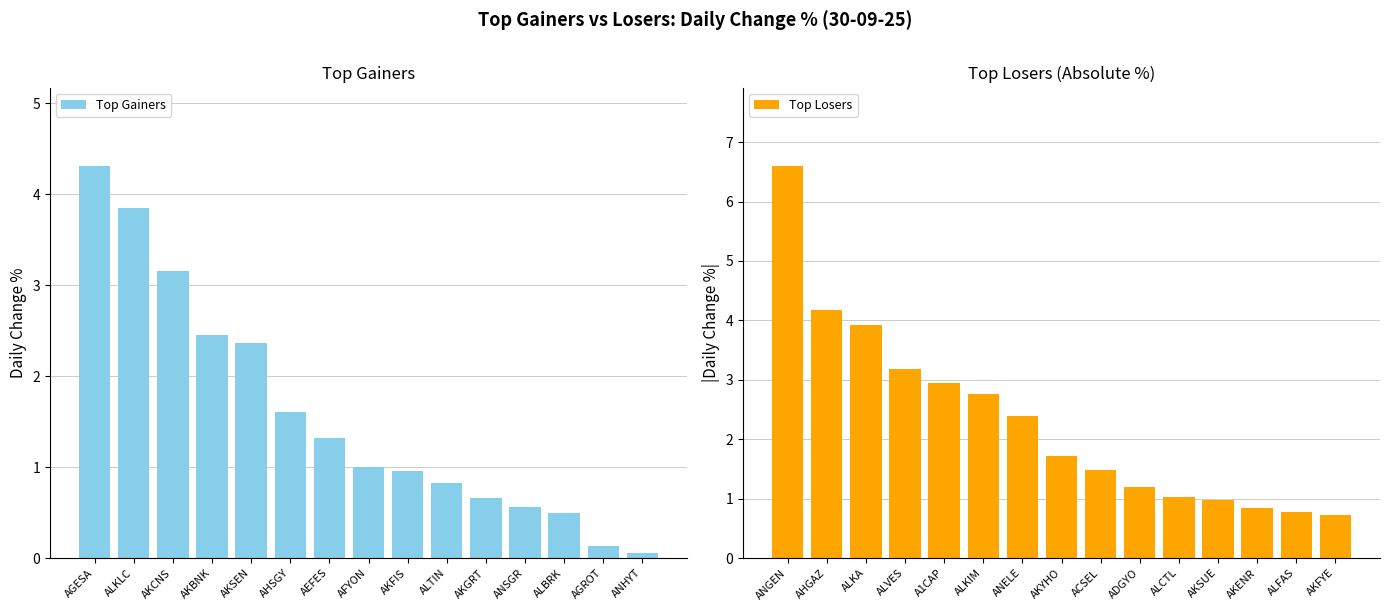

What is the difference between the second highest and minimum values in the Top Gainers series?

3.8